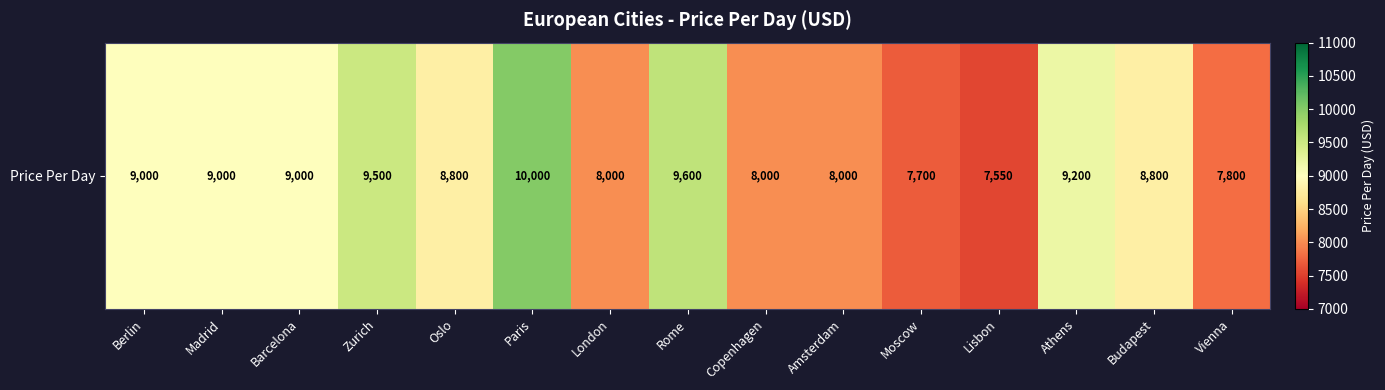

Is it true that the value at Rome is 16386?

False